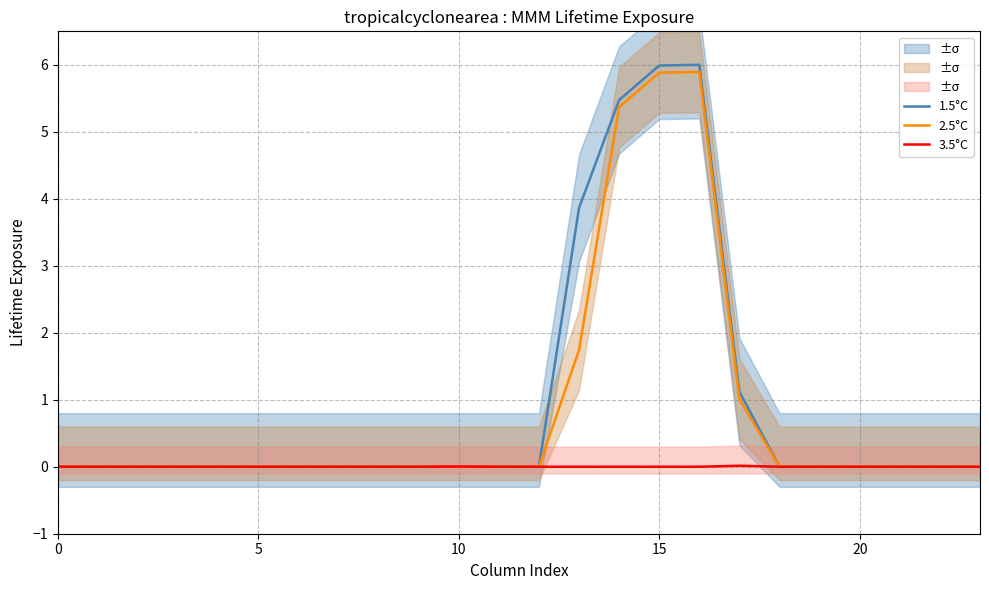

The 3.5°C series shows 0.0 at 5. True or false?

True